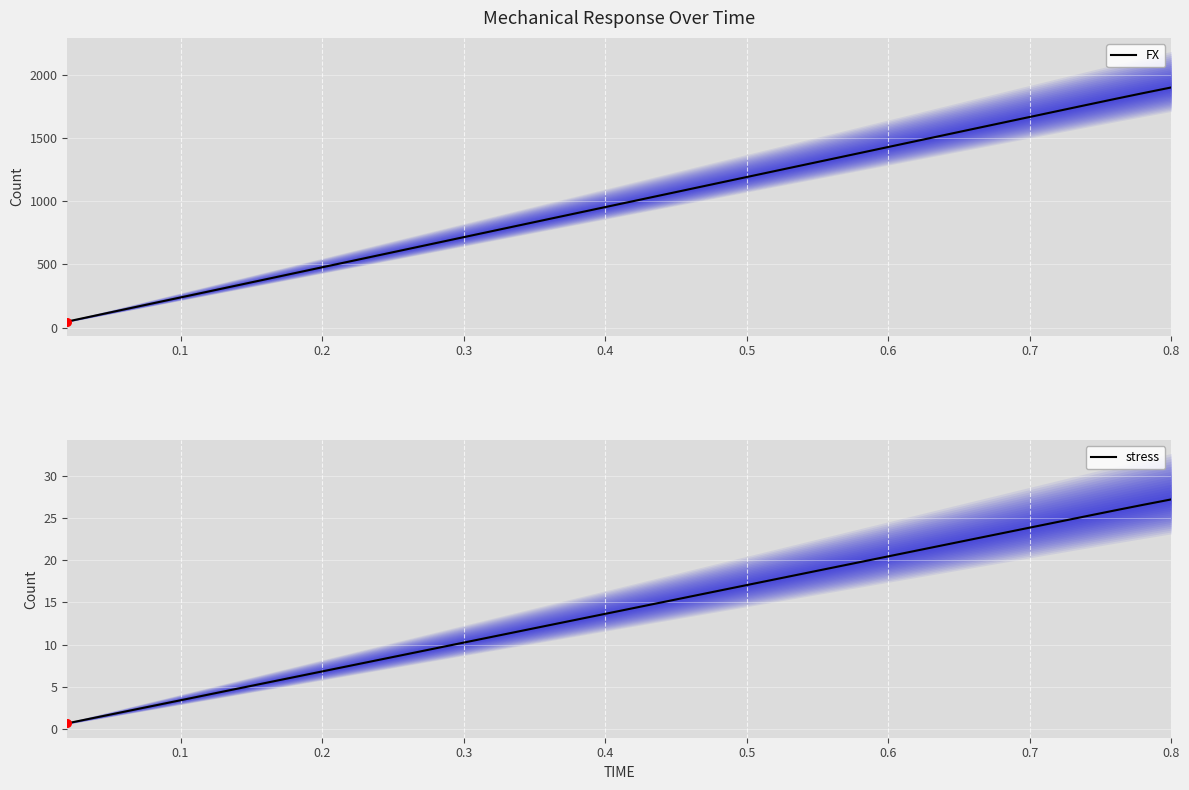

Which series reaches the maximum Y coordinate?

FX